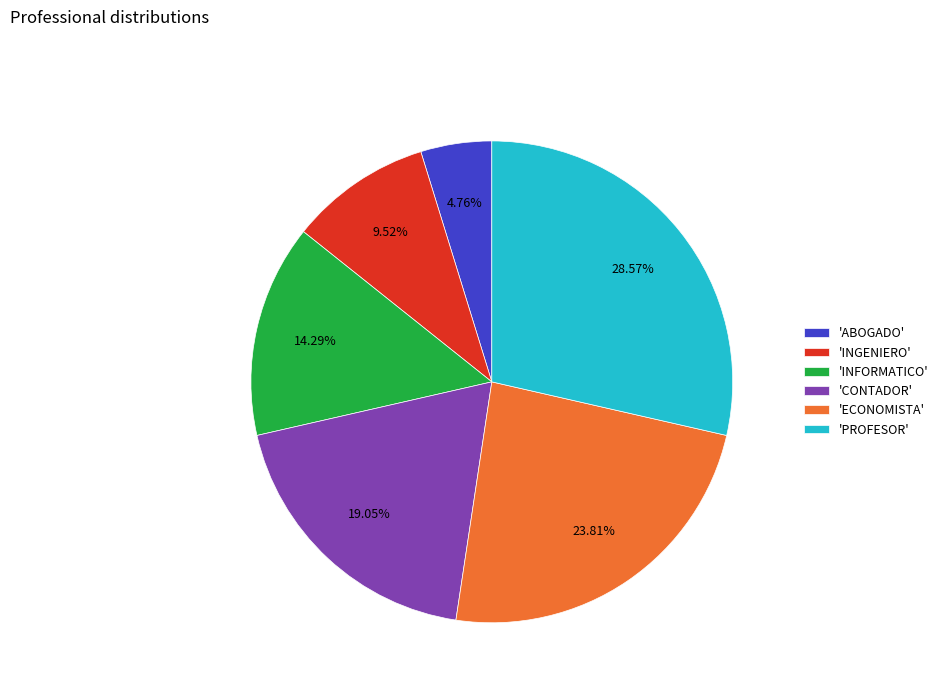

Does any single category account for the majority?

No